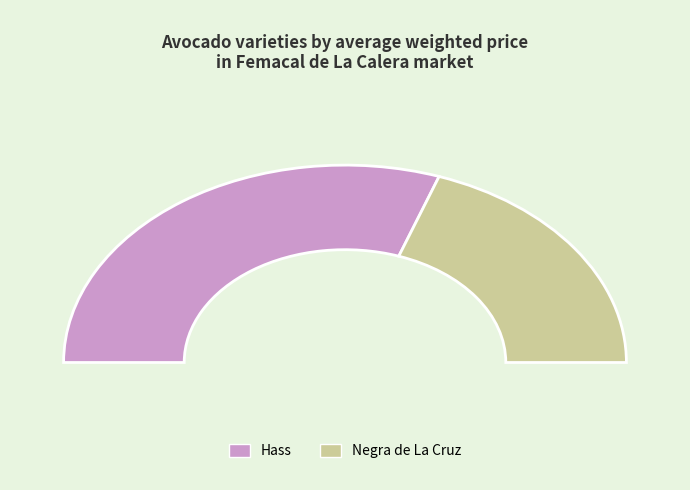

What is the largest slice in the pie chart?

Hass